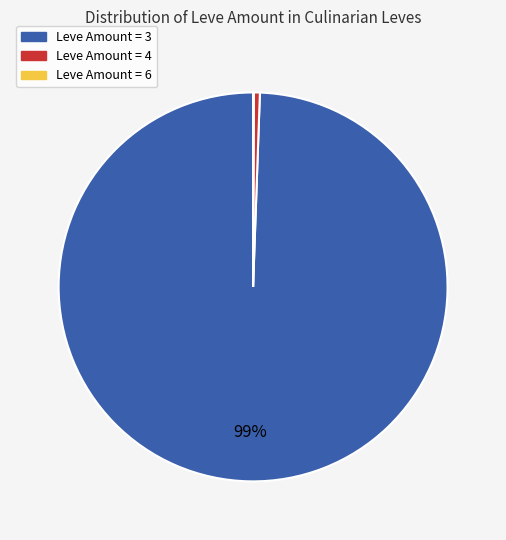

Does any single category account for the majority?

Yes